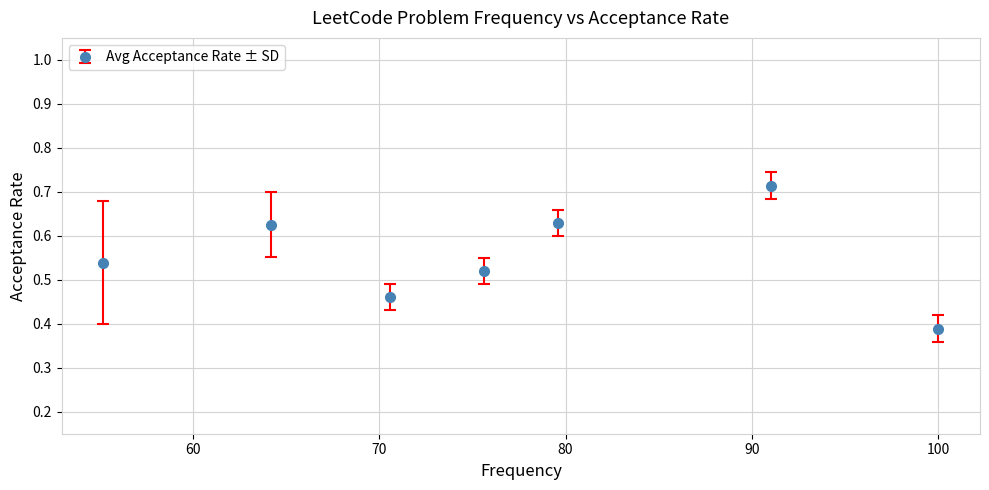

Count the values in the range 0 to 1.

7